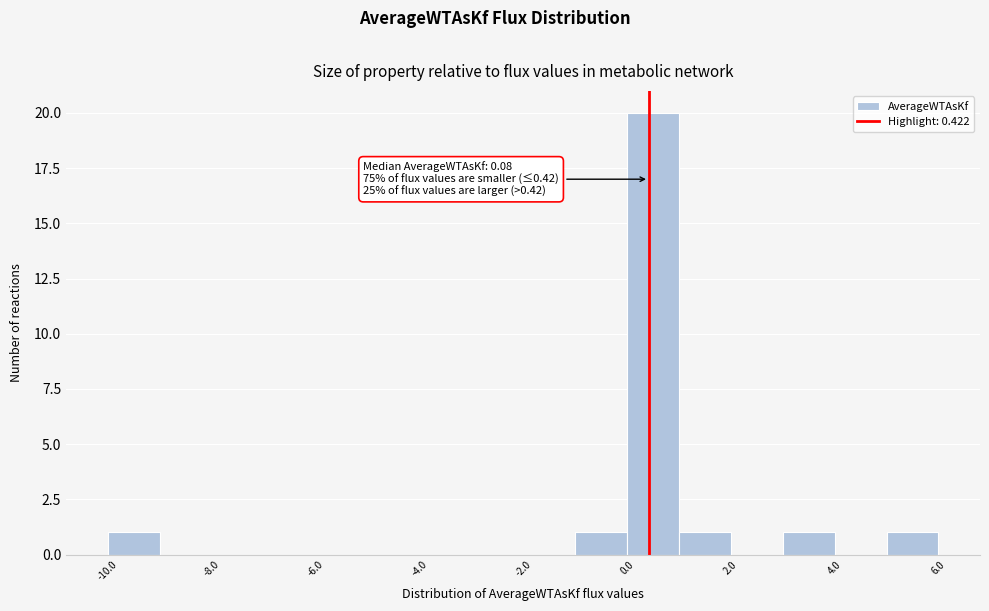

Over which range of the x-axis is the bar tallest?

0 to 1